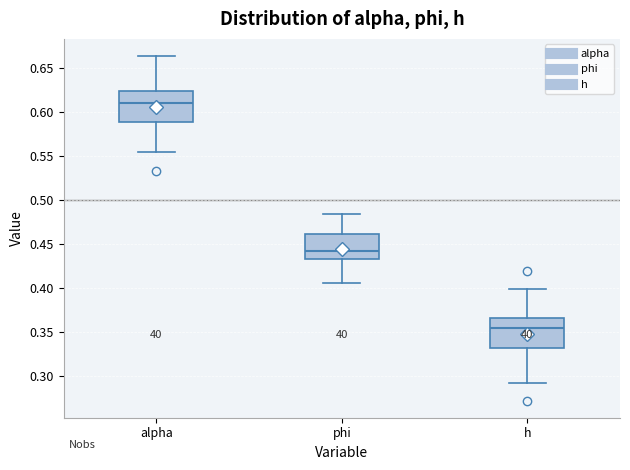

Where is the lower edge of the box for phi on the y-axis? The values are not printed on the chart, so give them approximately, as read against the axis.

0.435